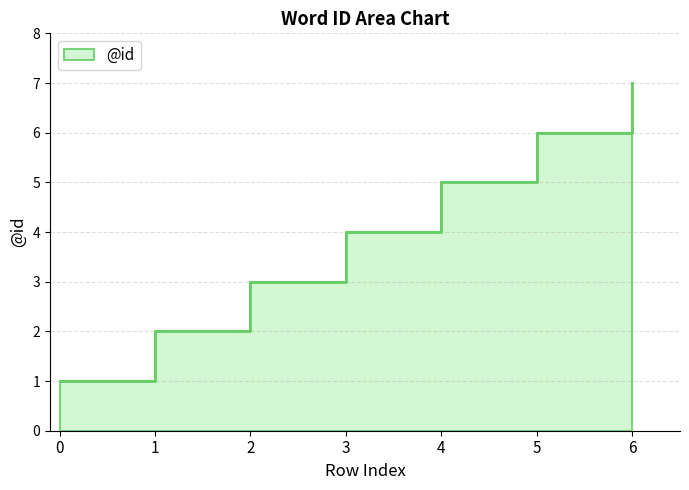

Rank the categories by value from lowest to highest.

0, 1, 2, 3, 4, 5, 6